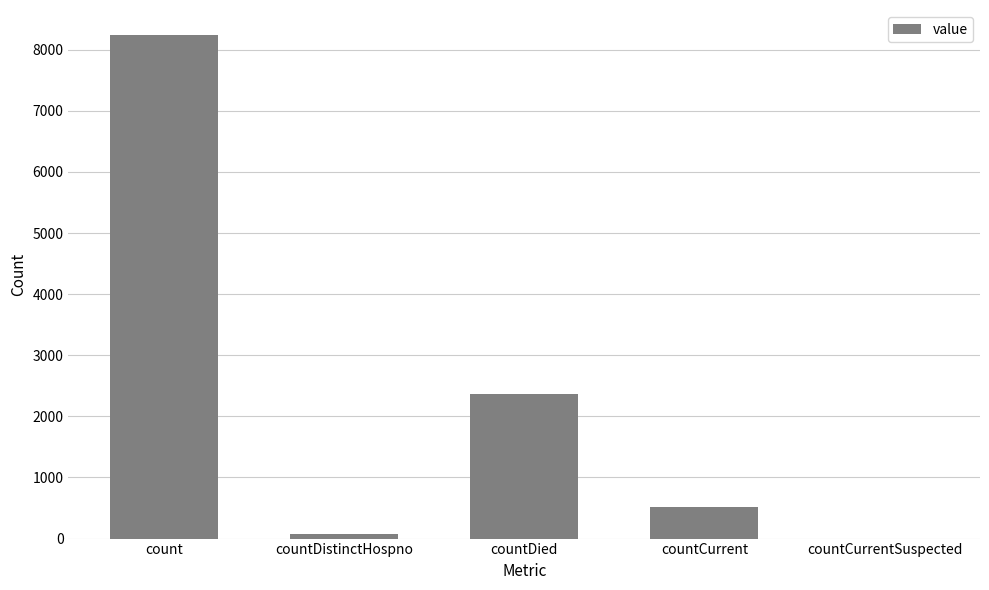

Count the number of data series in this chart.

1